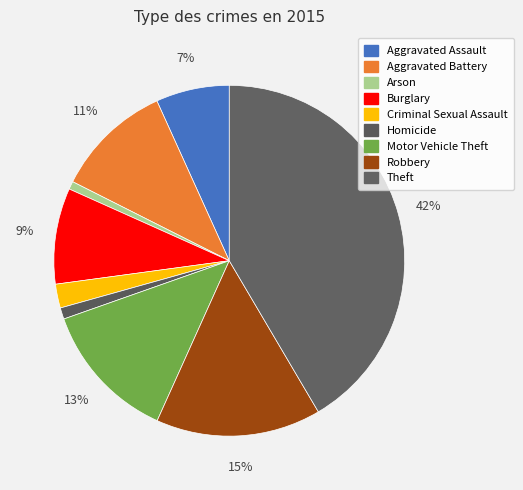

How many slices are in this pie chart?

9